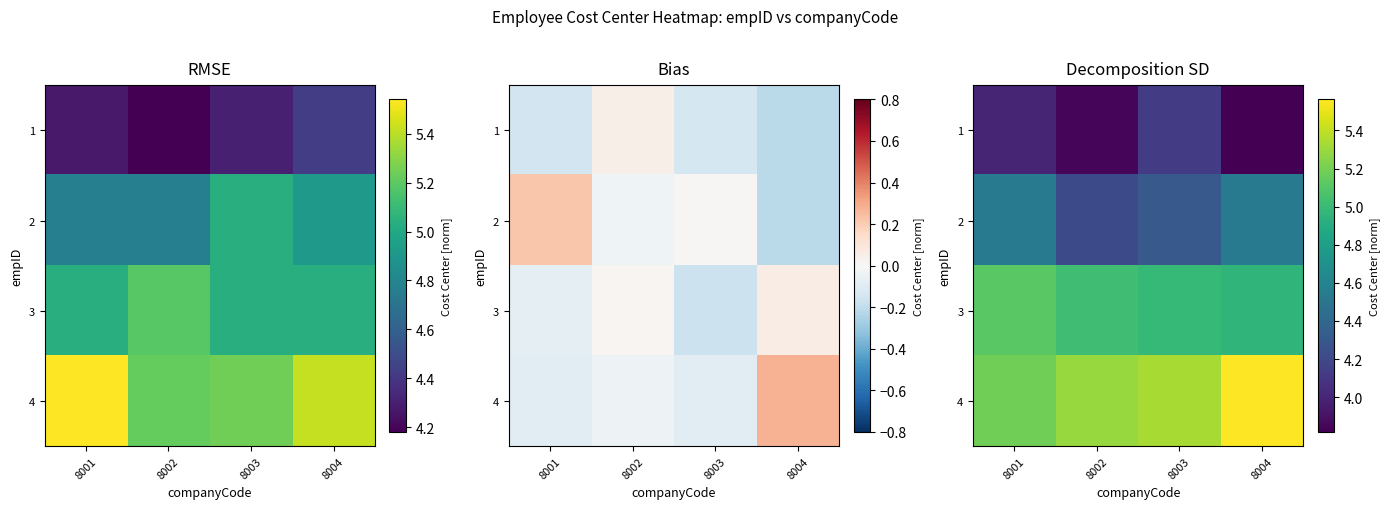

What is the maximum value shown in the chart?

5.6